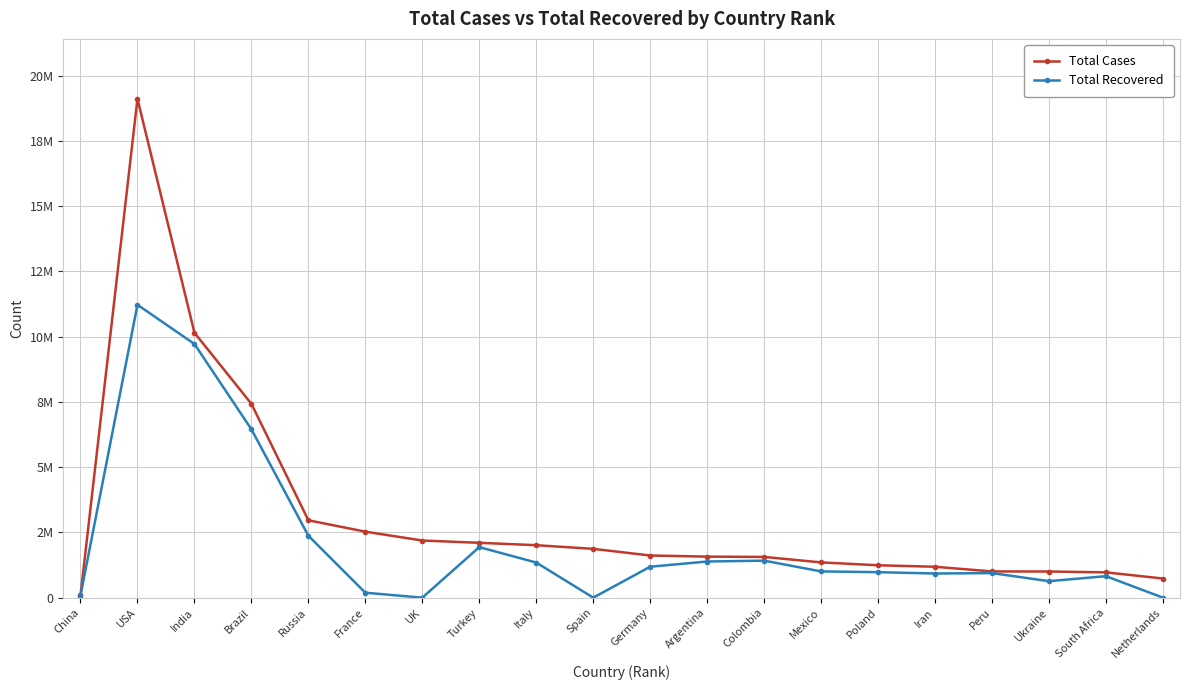

What is the sum of the Total Cases values at India and Russia?

13111156